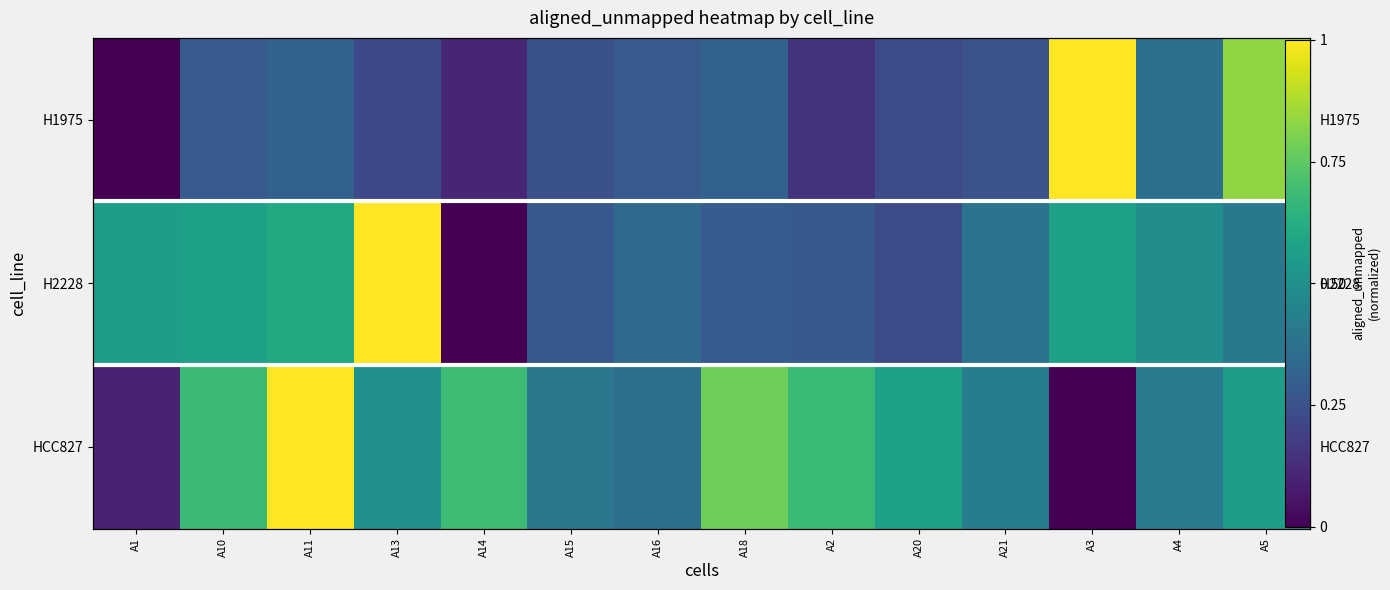

The H1975 series shows 0.8 at A5. True or false?

True